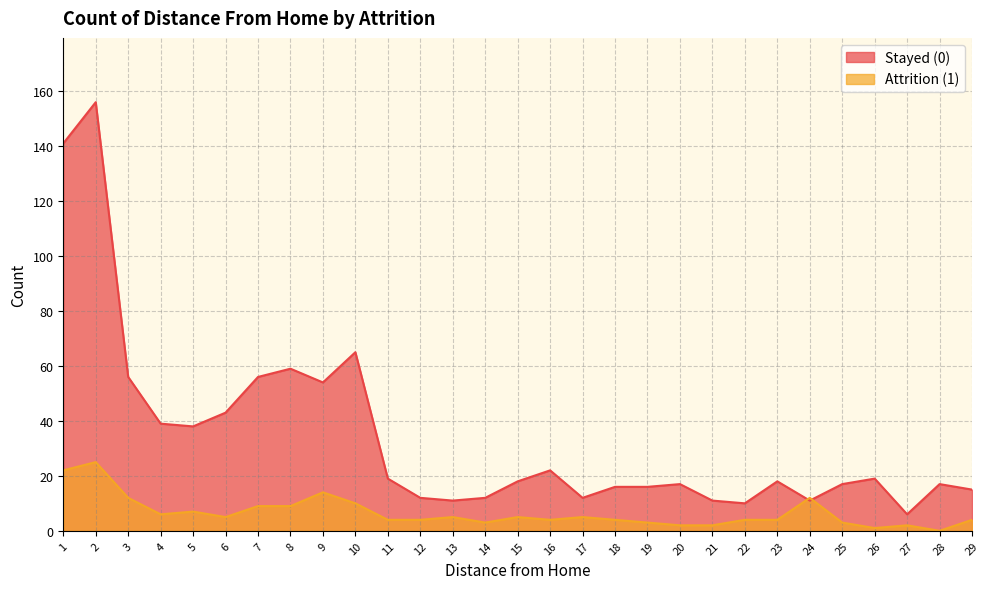

What is the difference between the highest and lowest values at 28?

17